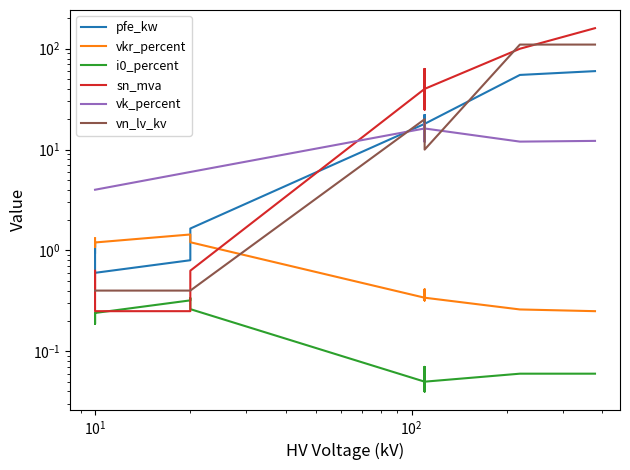

Does the chart have visible grid lines?

No